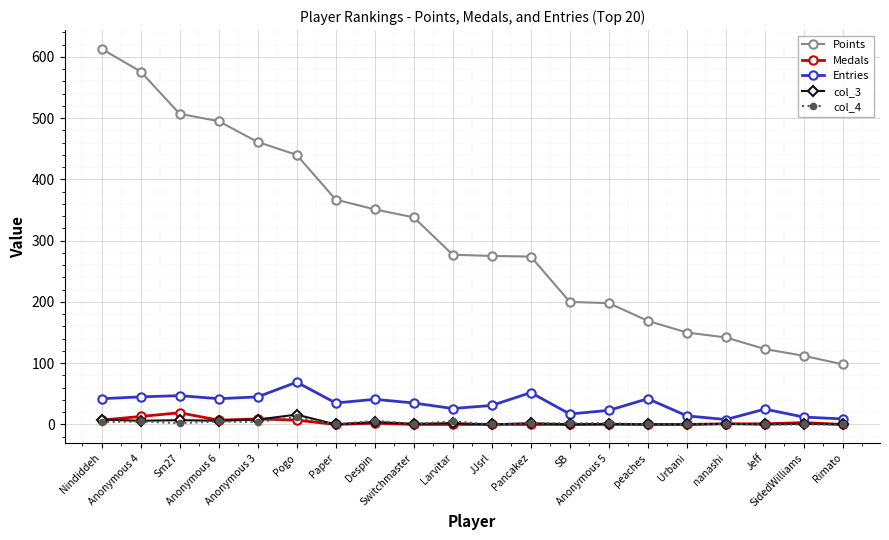

What is the total value across all series at Sm27?

582